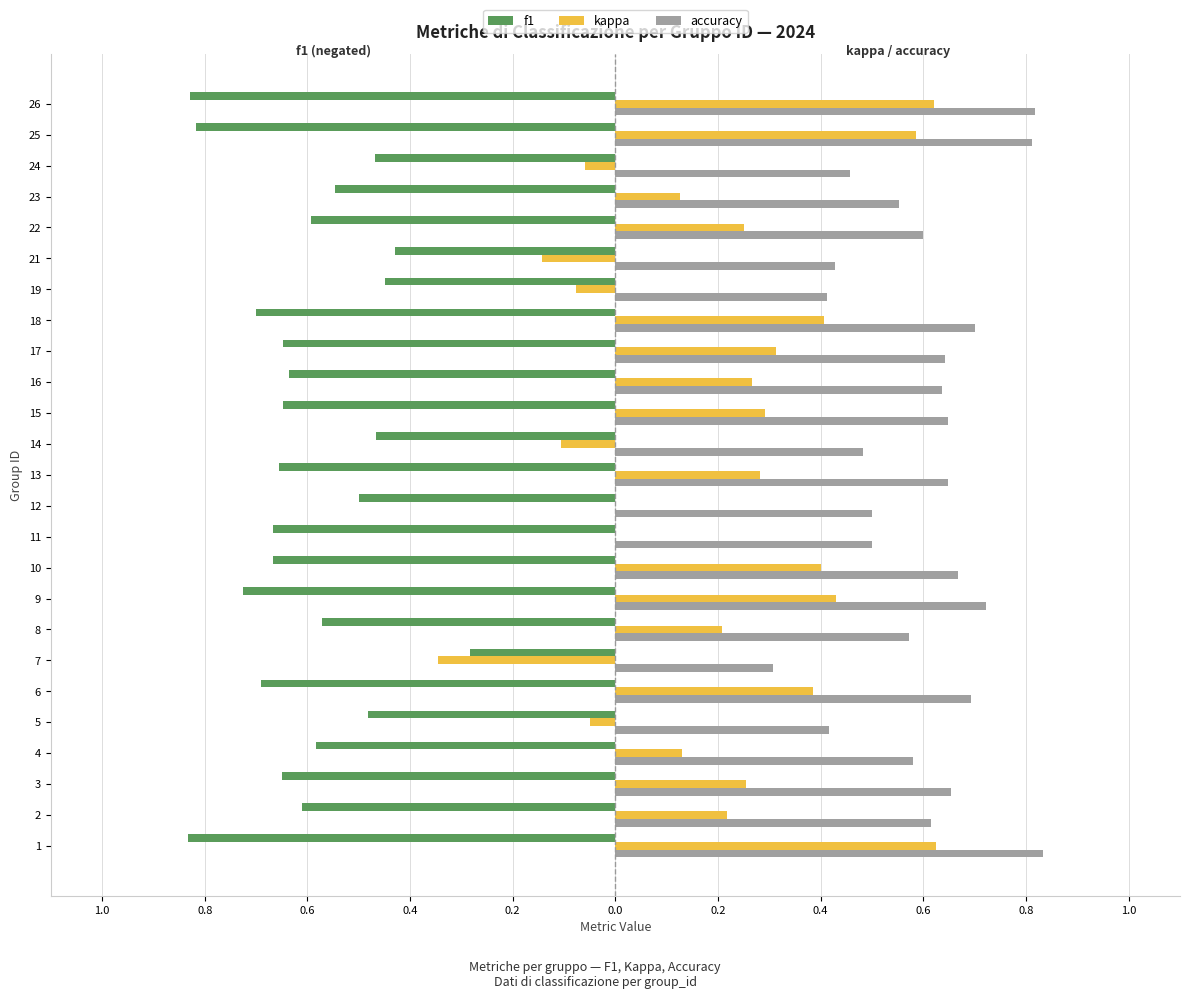

What is the value of the accuracy bar at the 8th from the left?

0.6